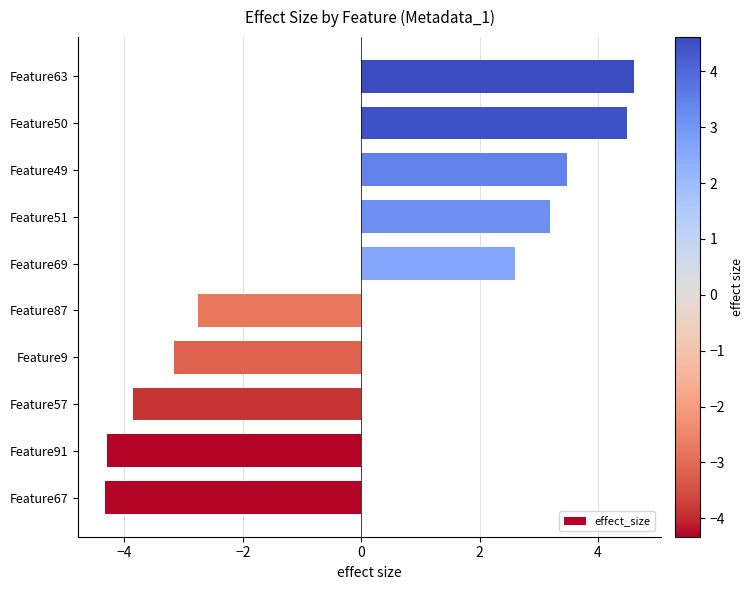

Reading bottom to top, extract all data points from this chart.

Feature67=-4.3	Feature91=-4.3	Feature57=-3.8	Feature9=-3.2	Feature87=-2.8	Feature69=2.6	Feature51=3.2	Feature49=3.5	Feature50=4.5	Feature63=4.6